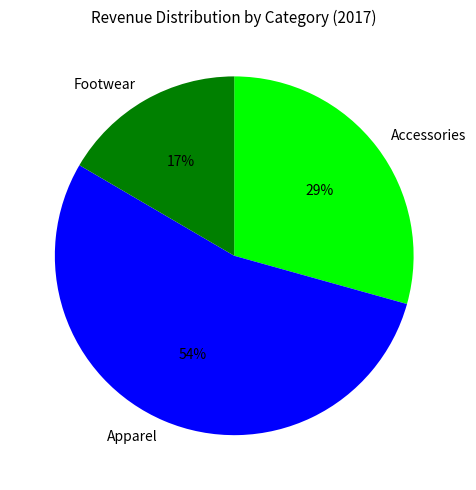

What percentage is the Footwear slice, to the nearest percent?

17%